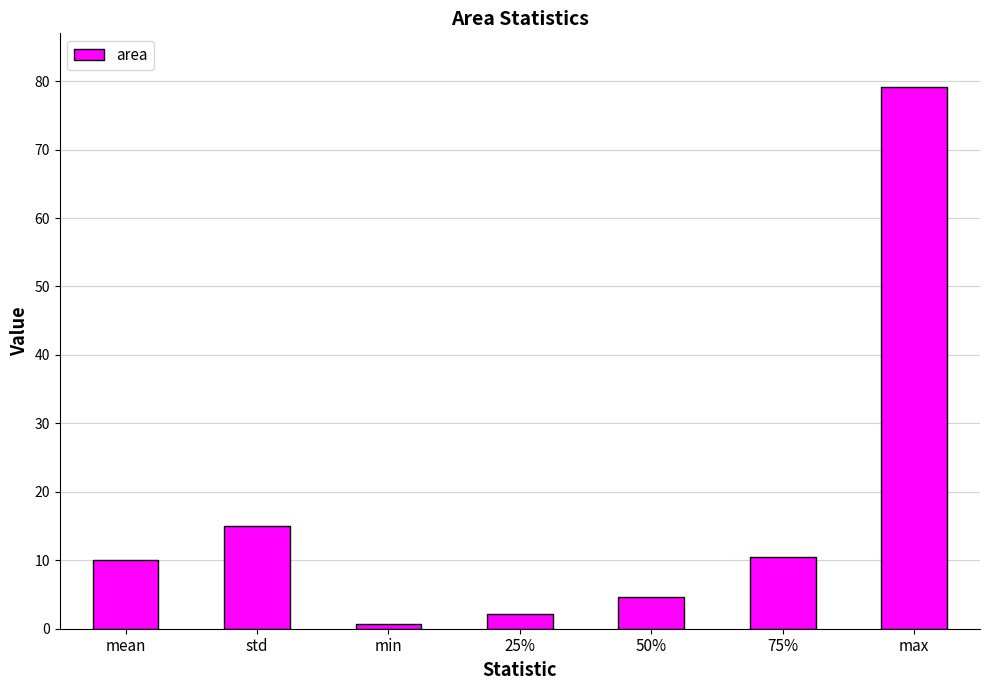

Does the chart contain any negative values?

No